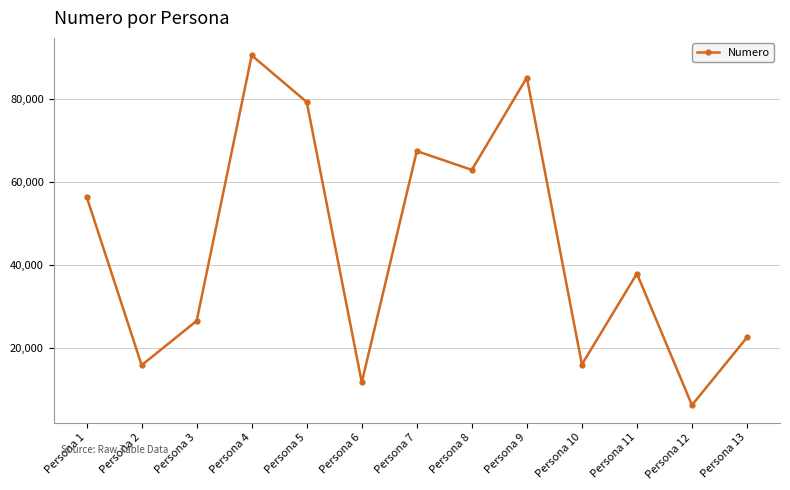

What is the sum of all values?

577812